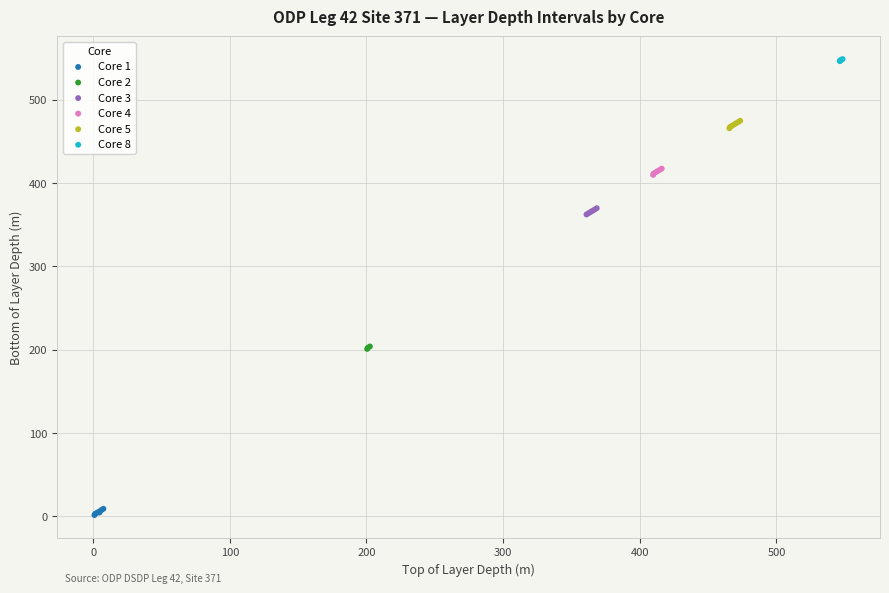

Which series reaches the maximum Y coordinate?

Core 8